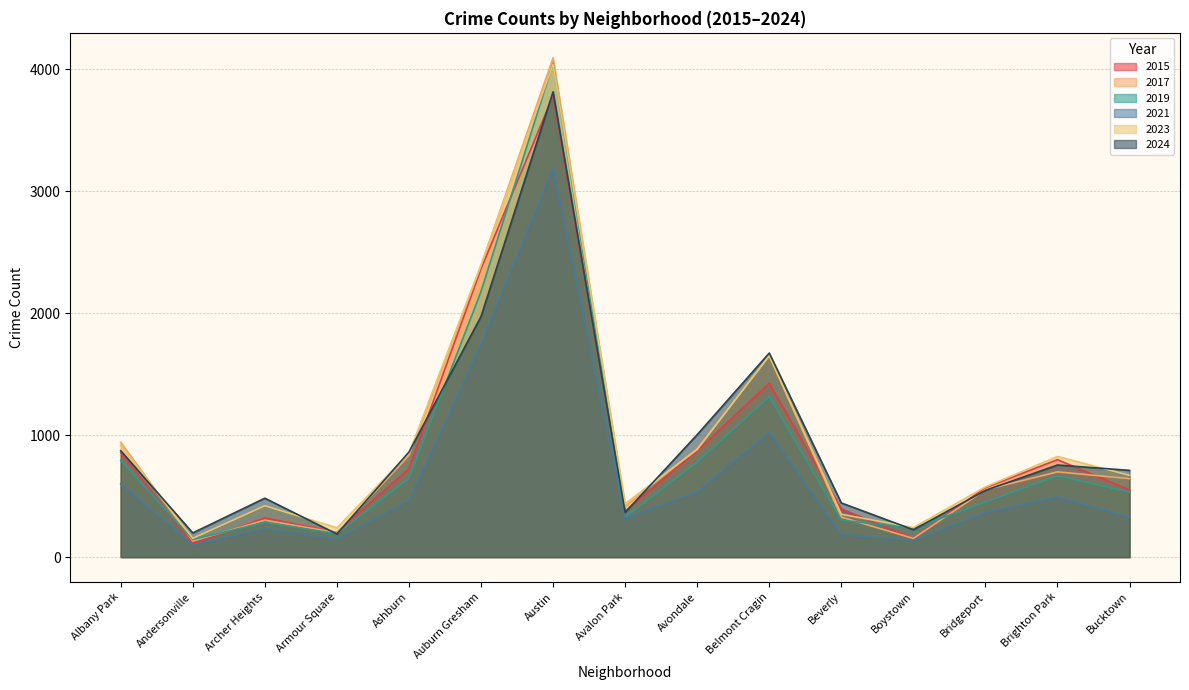

What is the lowest value of the 2021 series?

100